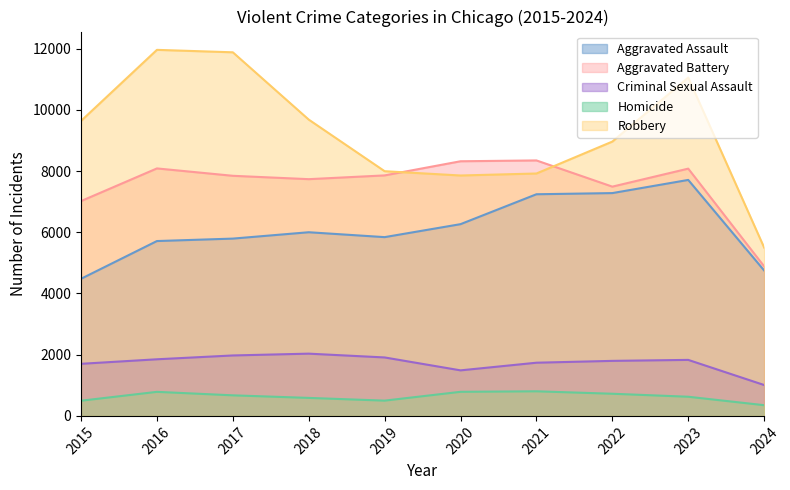

True or false: Homicide and Criminal Sexual Assault cross at least once.

False